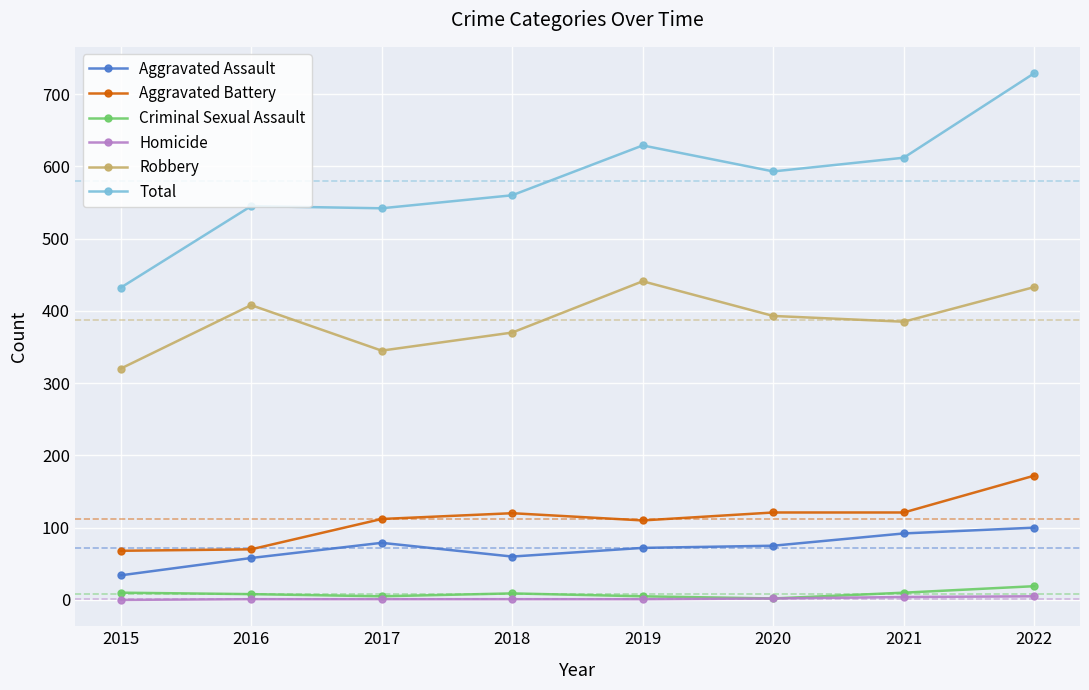

At which category is the sum across all series the highest?

2022